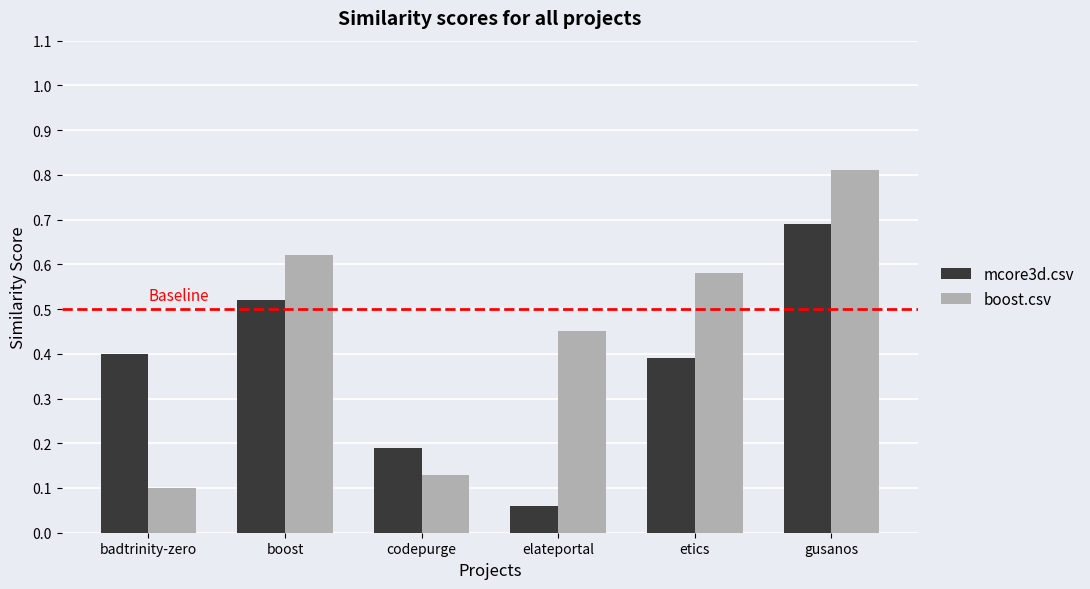

How many groups of bars are there?

6